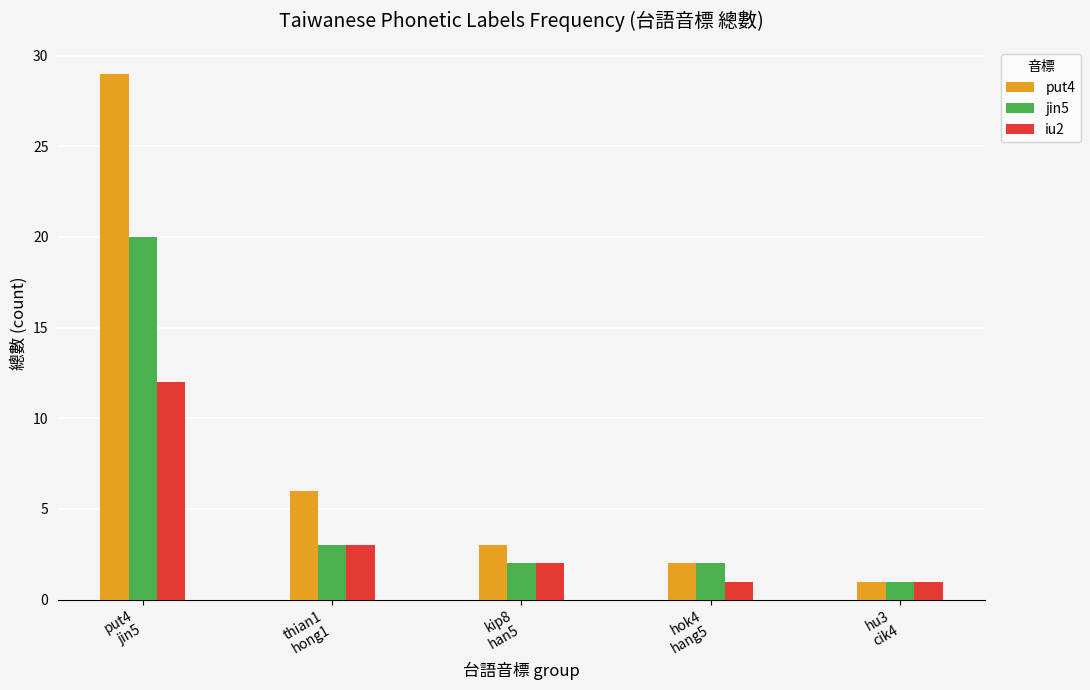

At which category is the sum across all series the highest?

put4
jin5